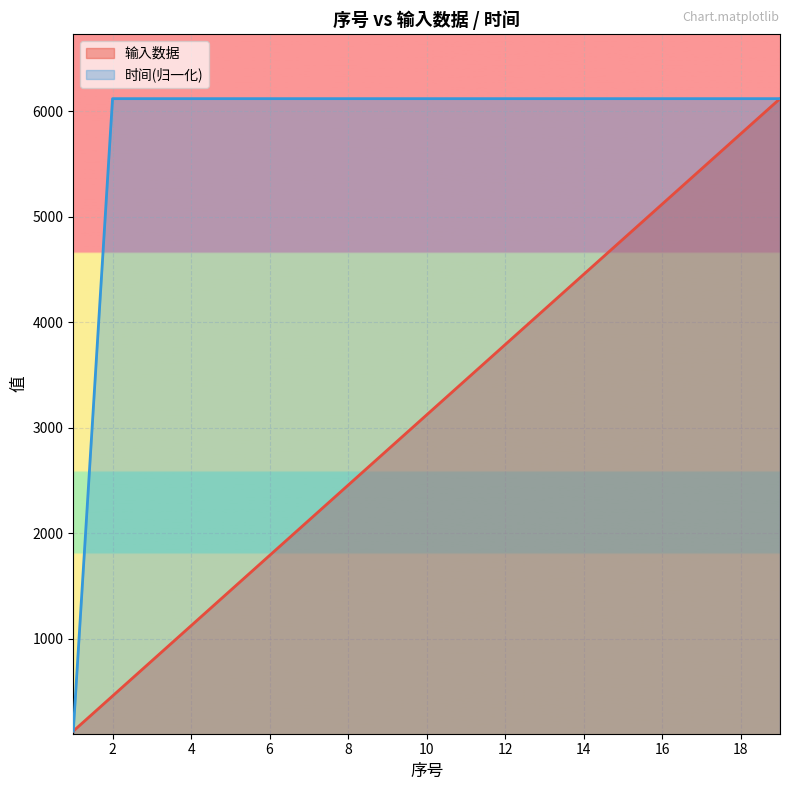

Which series has the widest spread of values?

输入数据